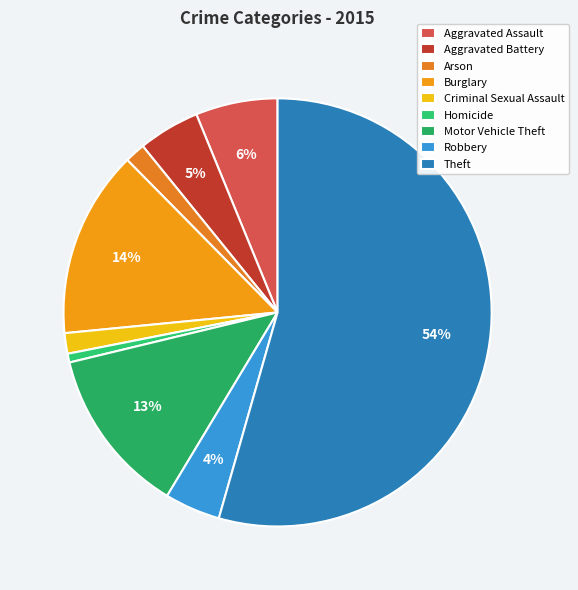

How many segments does this pie chart have?

9